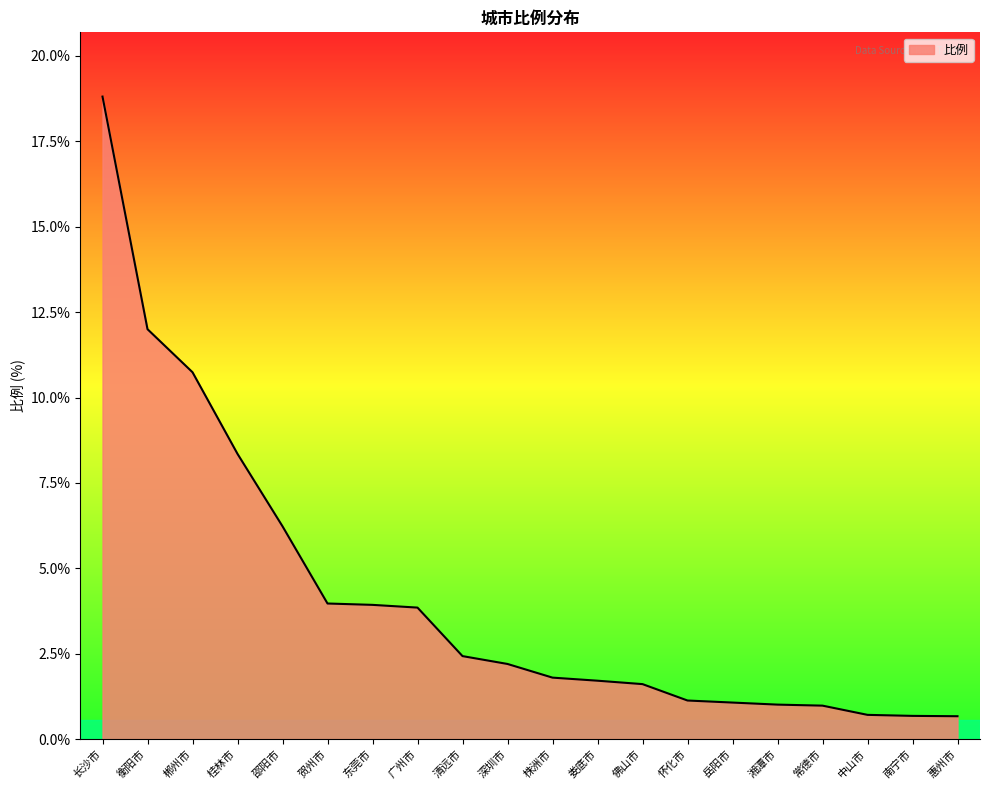

What is the average value?

4.2